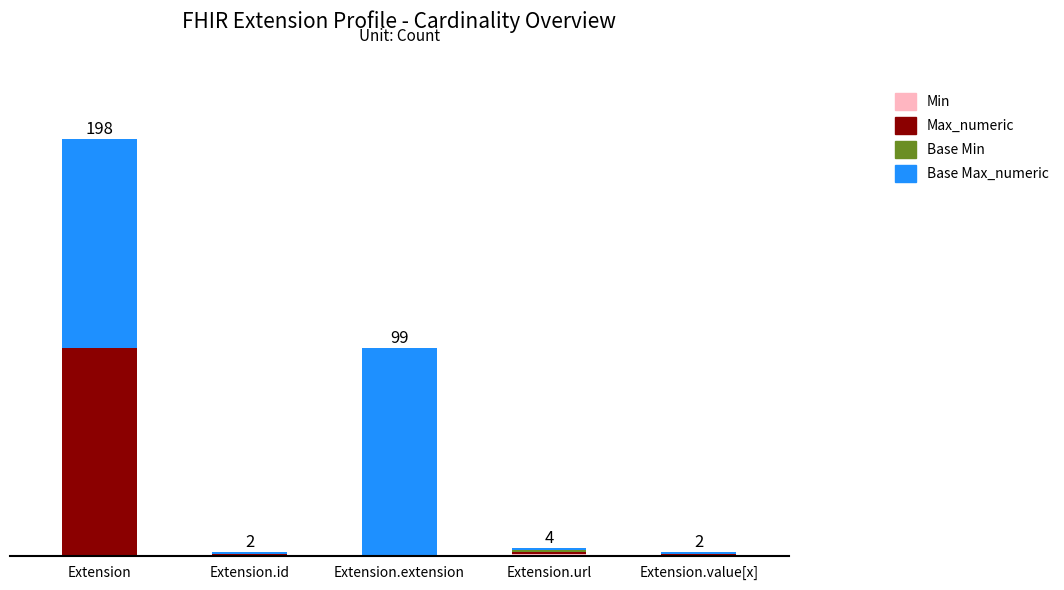

Does the chart contain stacked bars?

Yes